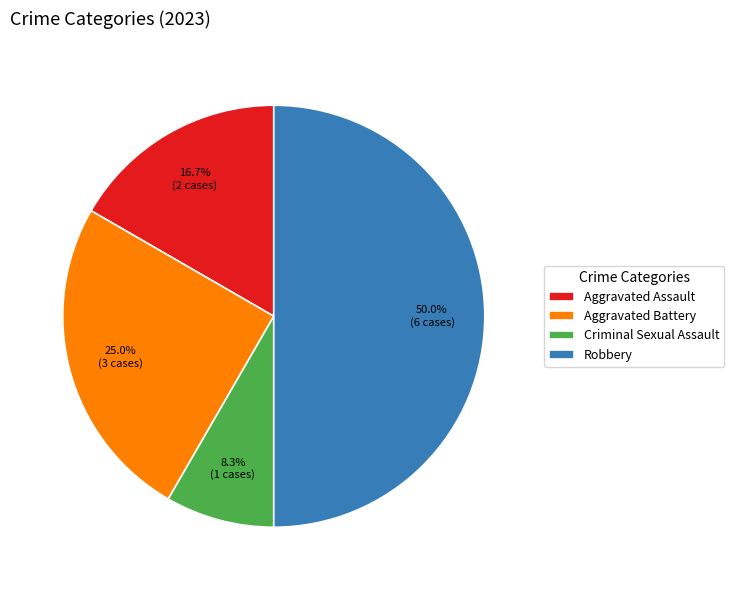

Count the number of slices in the pie.

4